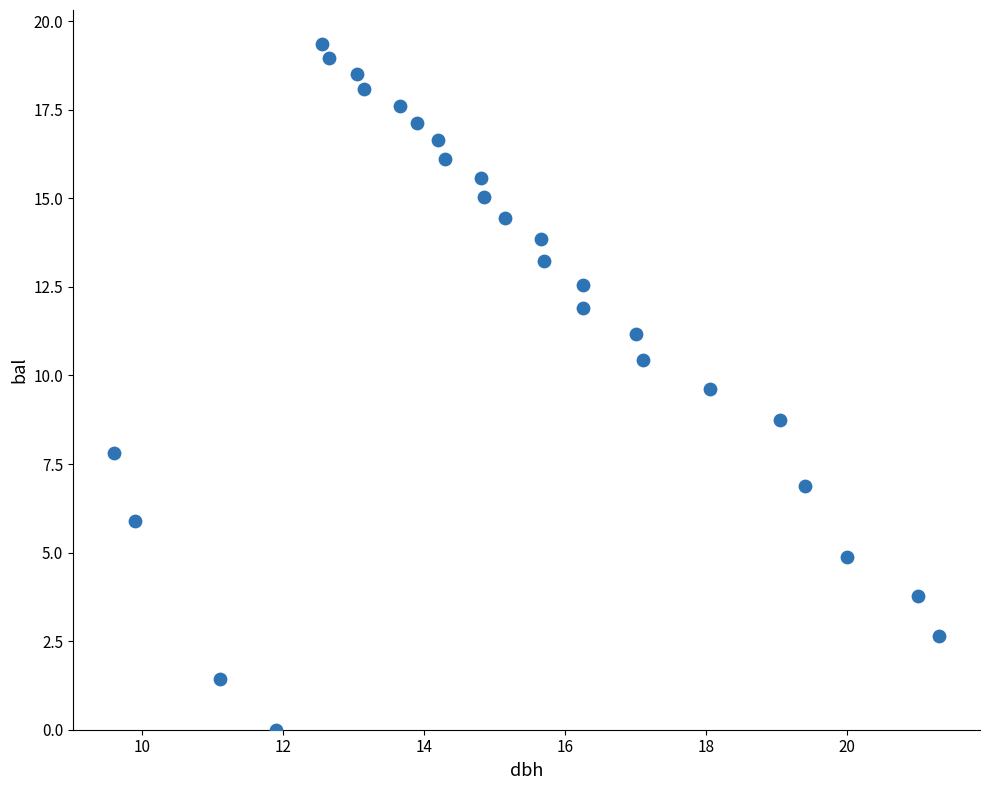

What Y value in the scatter plot is closest to 9?

8.7